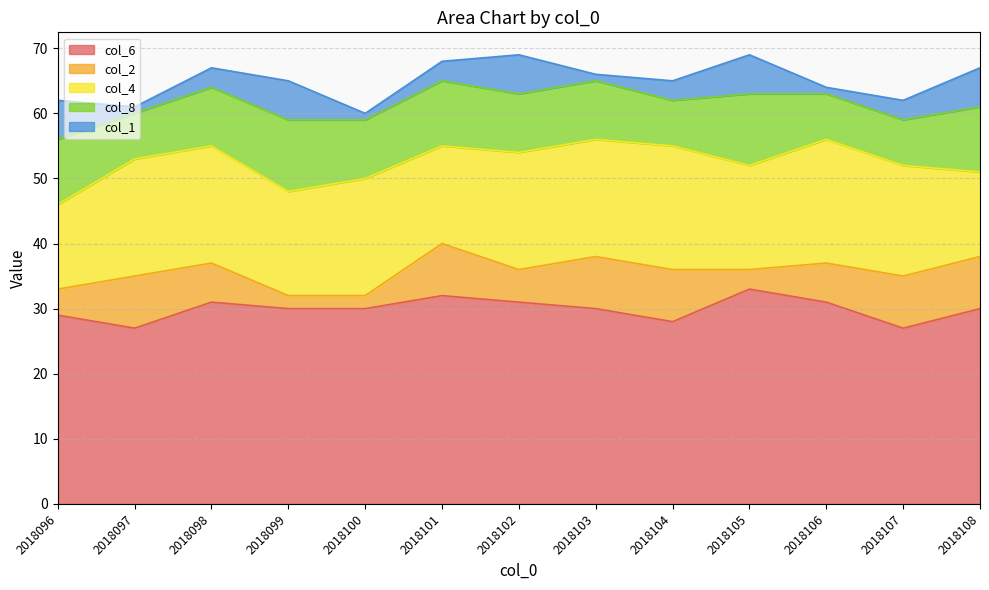

At which category does col_8 reach its first local valley?

2018097